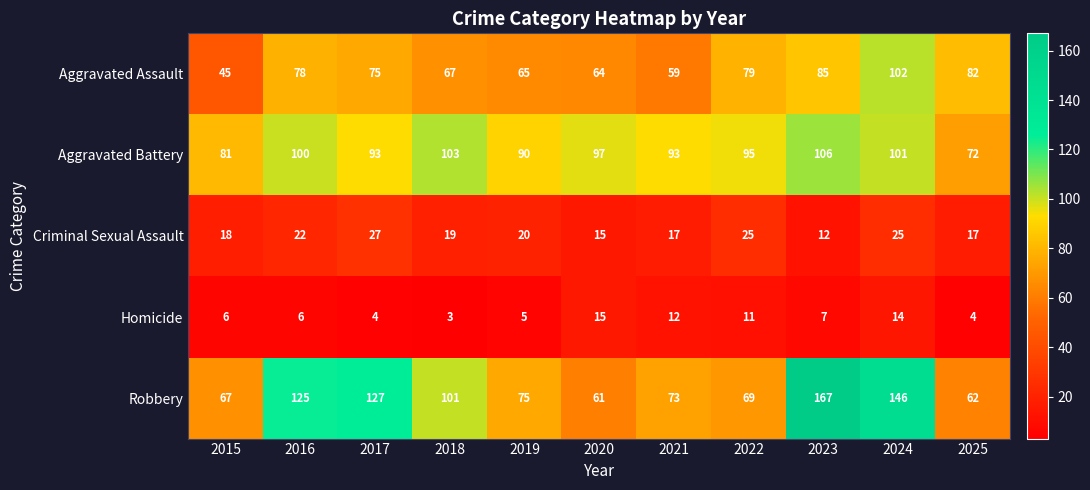

What is the minimum value shown in the chart?

3